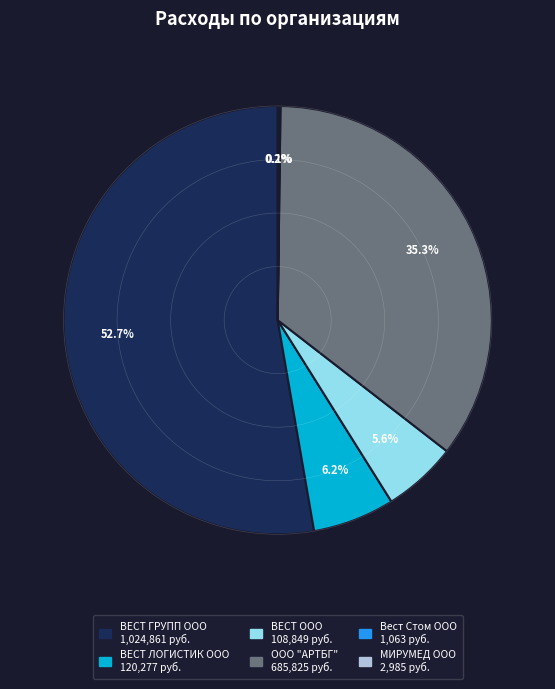

Between ВЕСТ ООО and ВЕСТ ЛОГИСТИК ООО, which is larger?

ВЕСТ ЛОГИСТИК ООО